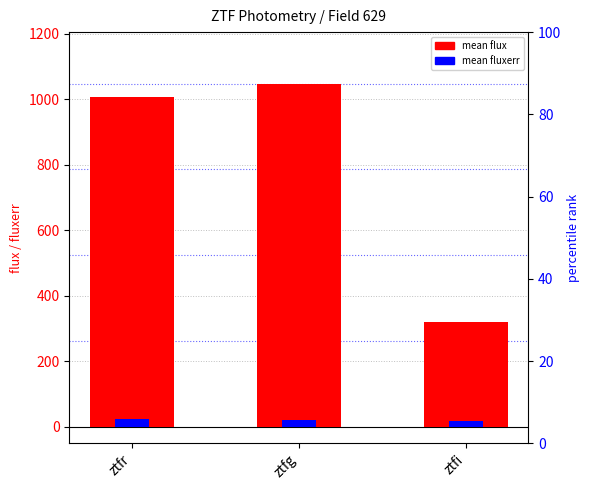

What is the sum of all mean flux values?

2373.1